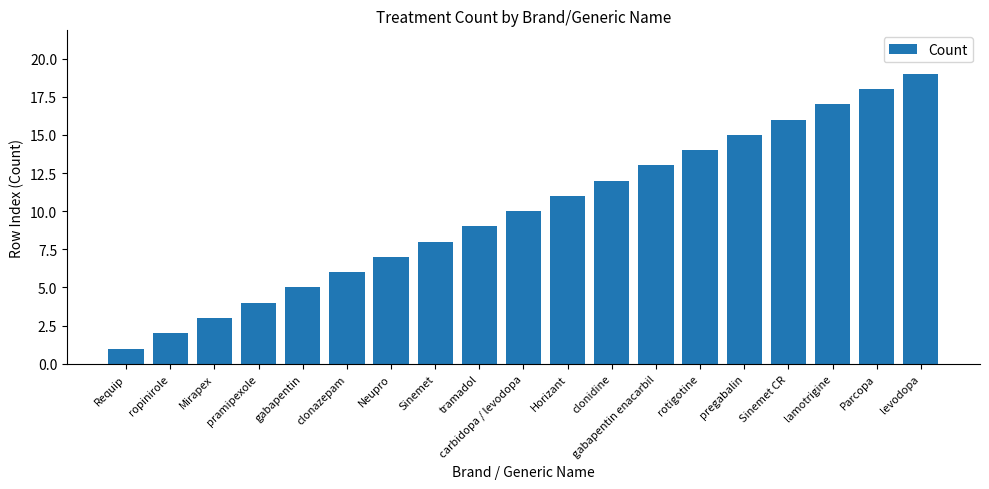

How many data points does each series have?

19